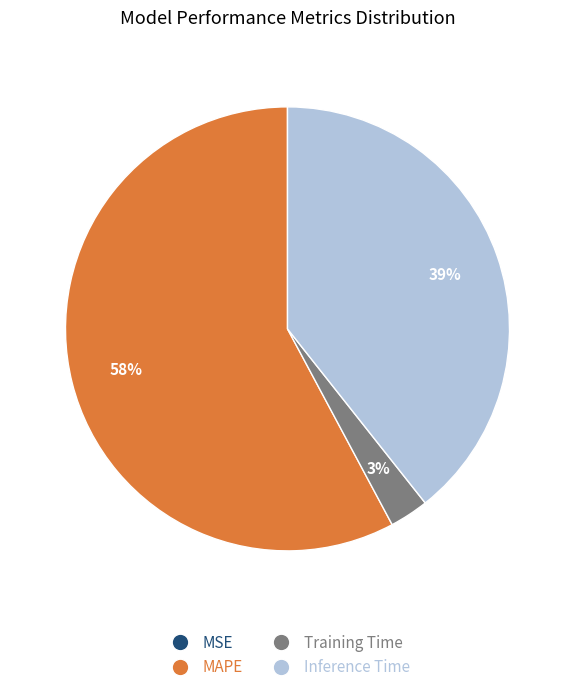

To the nearest percent, what is the difference between the largest and smallest slice percentages?

58%